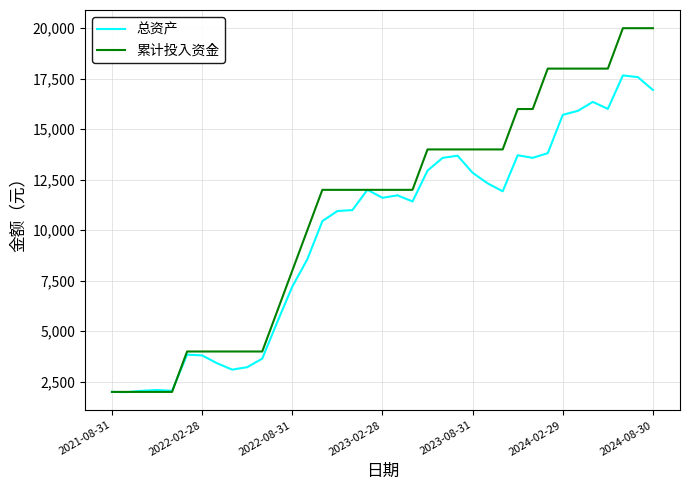

Which series has the largest total across all categories?

累计投入资金